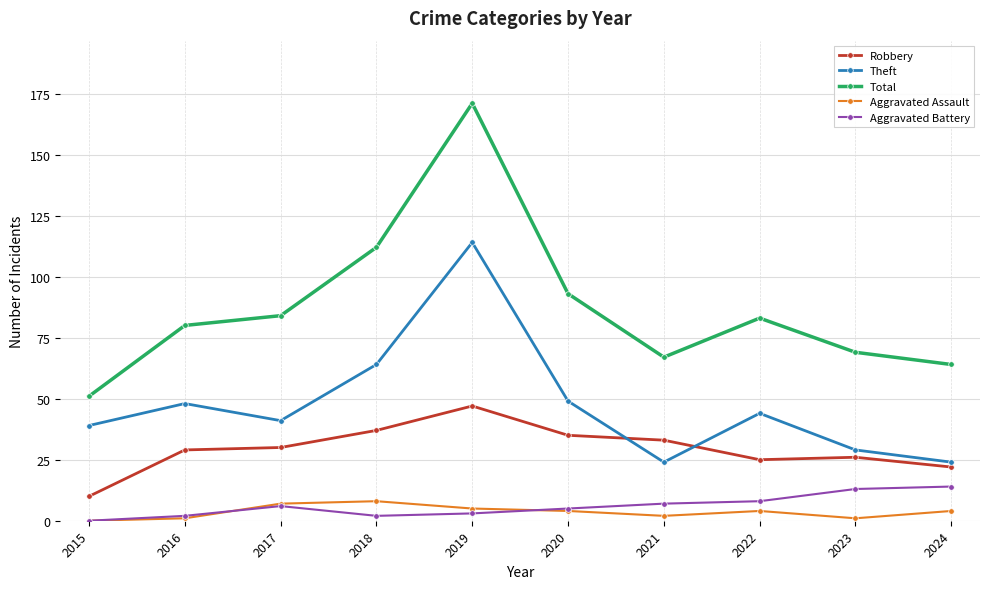

Read the Total value at 2024, to the nearest 50.

50